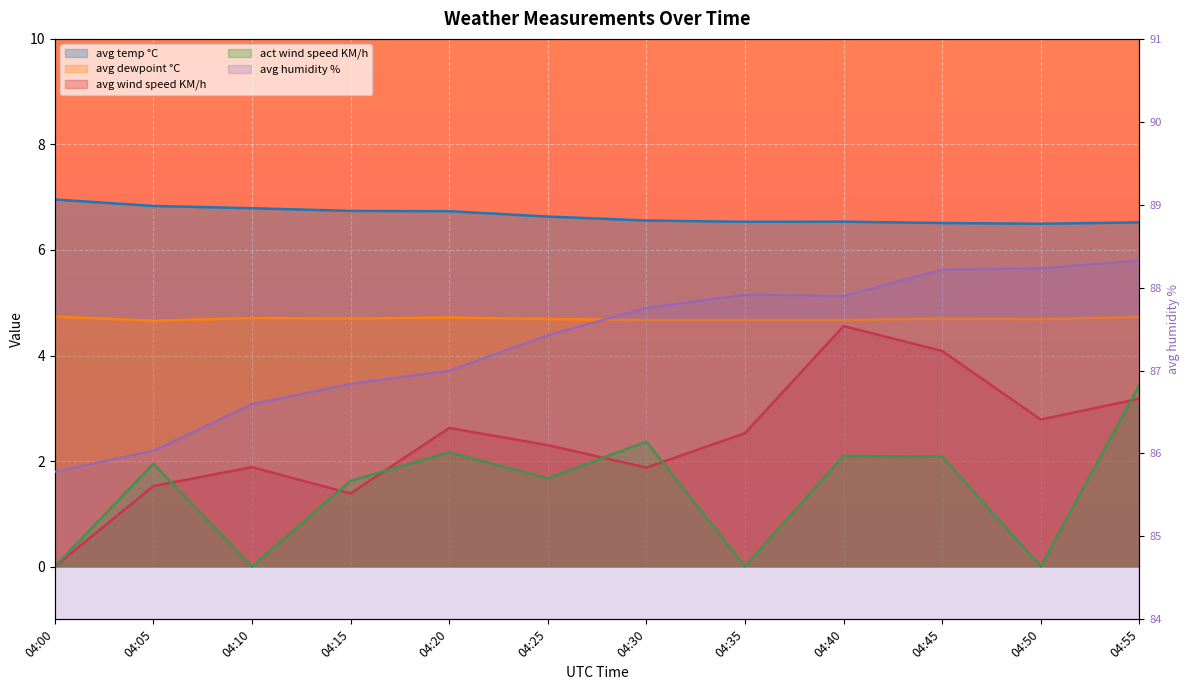

What are all the series names shown in the legend?

avg temp °C, avg dewpoint °C, avg humidity %, avg wind speed KM/h, act wind speed KM/h